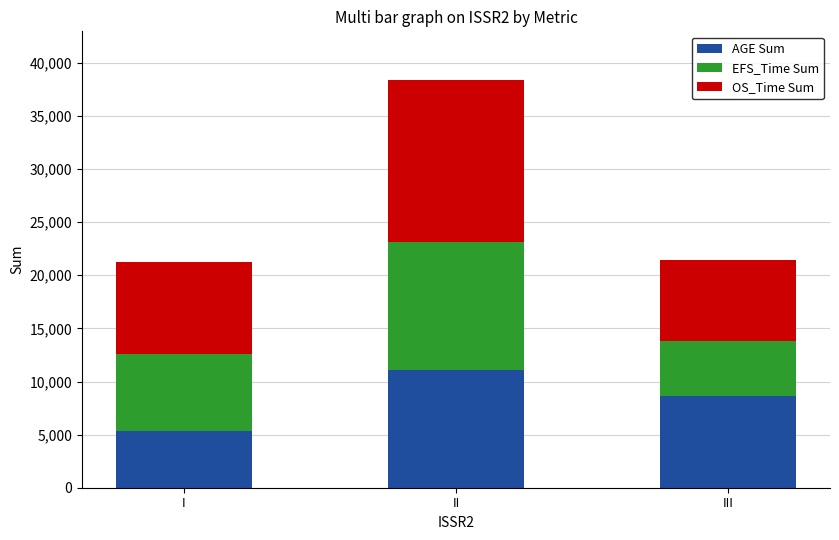

What is the lowest value of the AGE Sum series?

5364.4